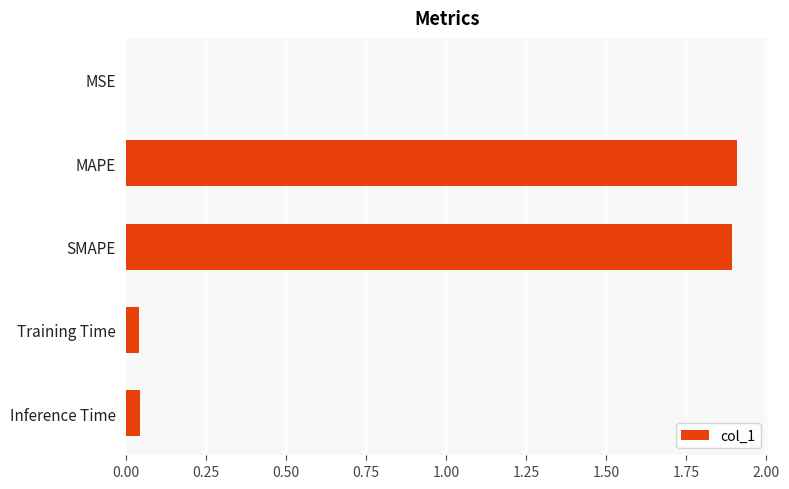

Which has a higher value, MSE or SMAPE?

SMAPE